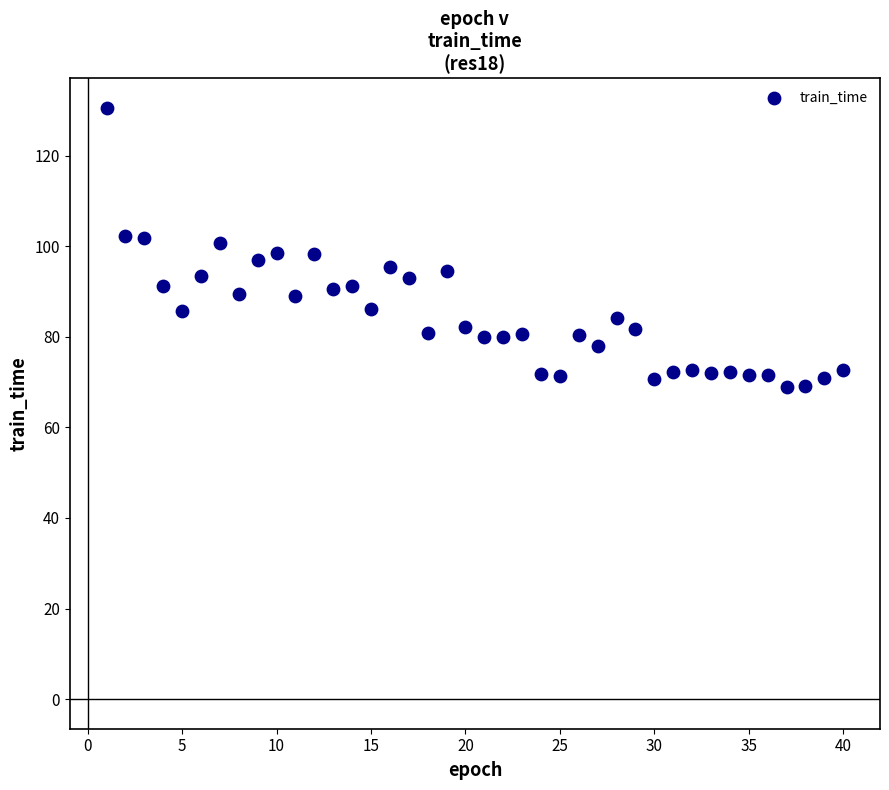

What is the range of X values (max minus min)?

39.0